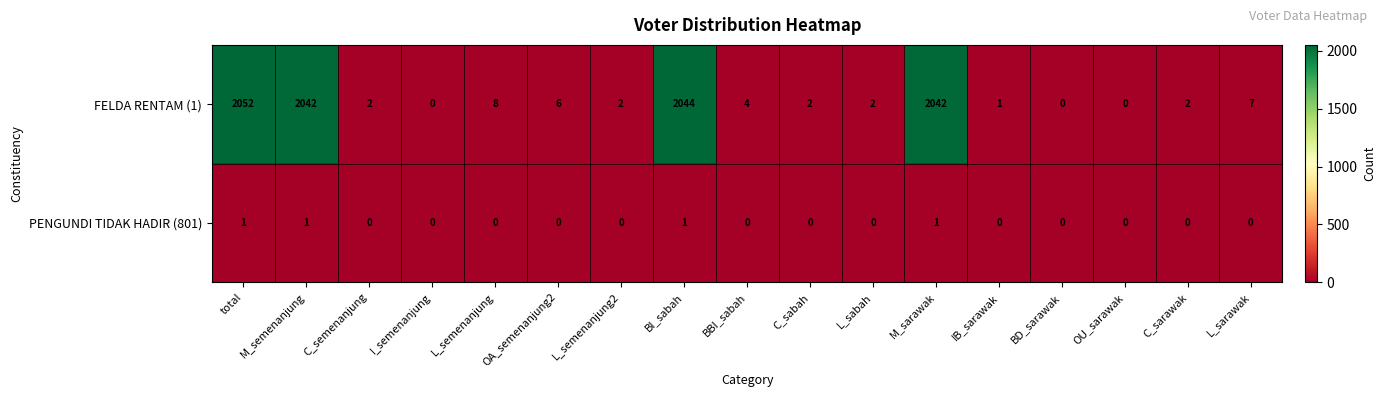

How many series are shown in this chart?

2